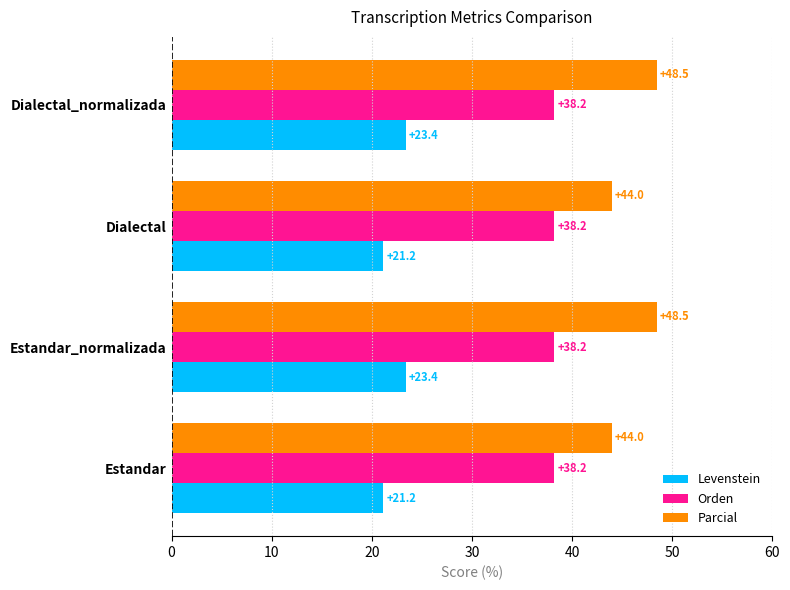

What is the total value across all series at Dialectal_normalizada?

110.1